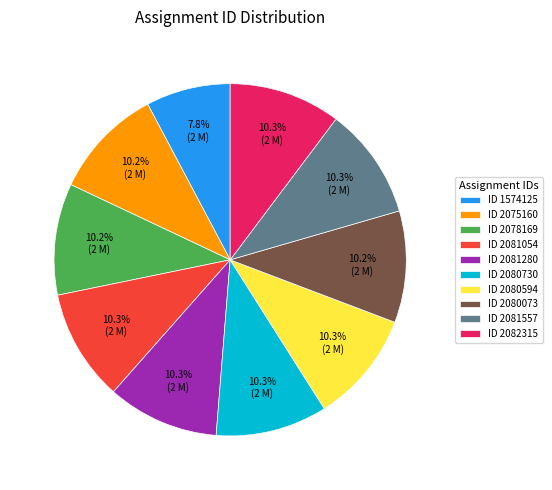

What is the smallest slice in the pie chart?

ID 1574125